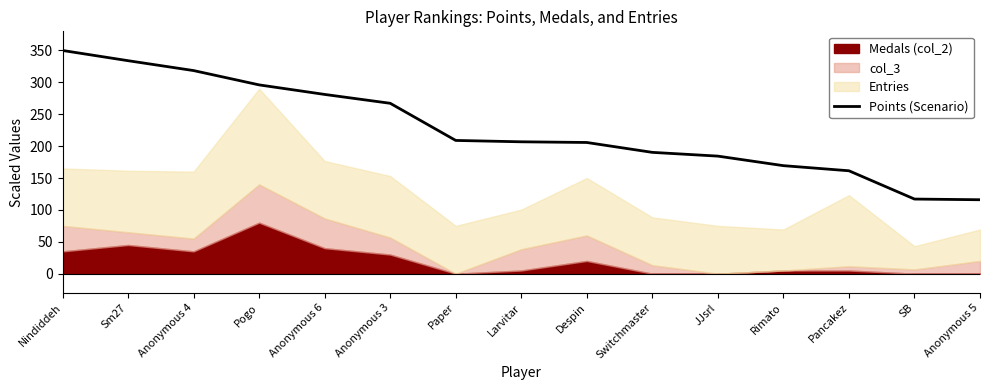

List the labels in order of value, largest first.

Nindiddeh, Sm27, Anonymous 4, Pogo, Anonymous 6, Anonymous 3, Paper, Larvitar, Despin, Switchmaster, JJsrl, Rimato, Pancakez, SB, Anonymous 5